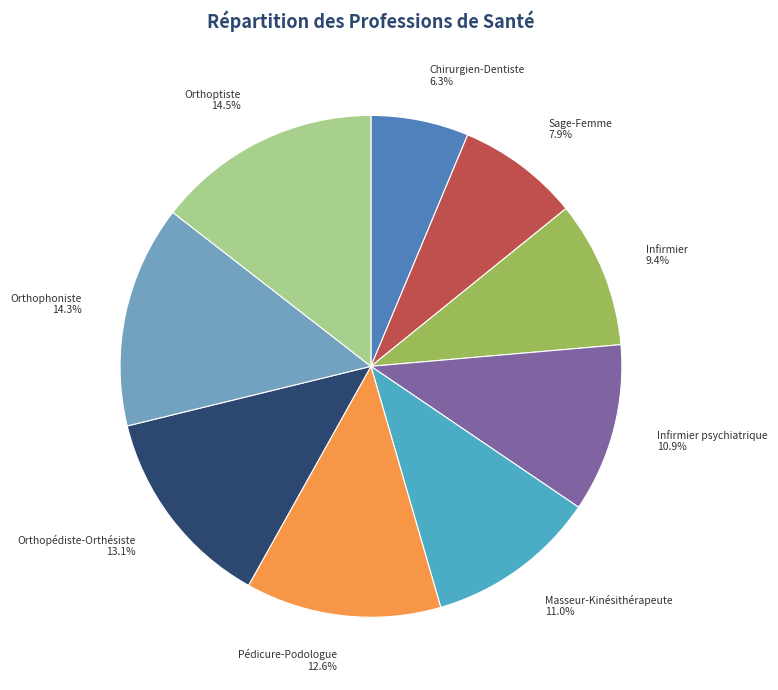

To the nearest percent, what percentage of the pie is Masseur-Kinésithérapeute?

11%